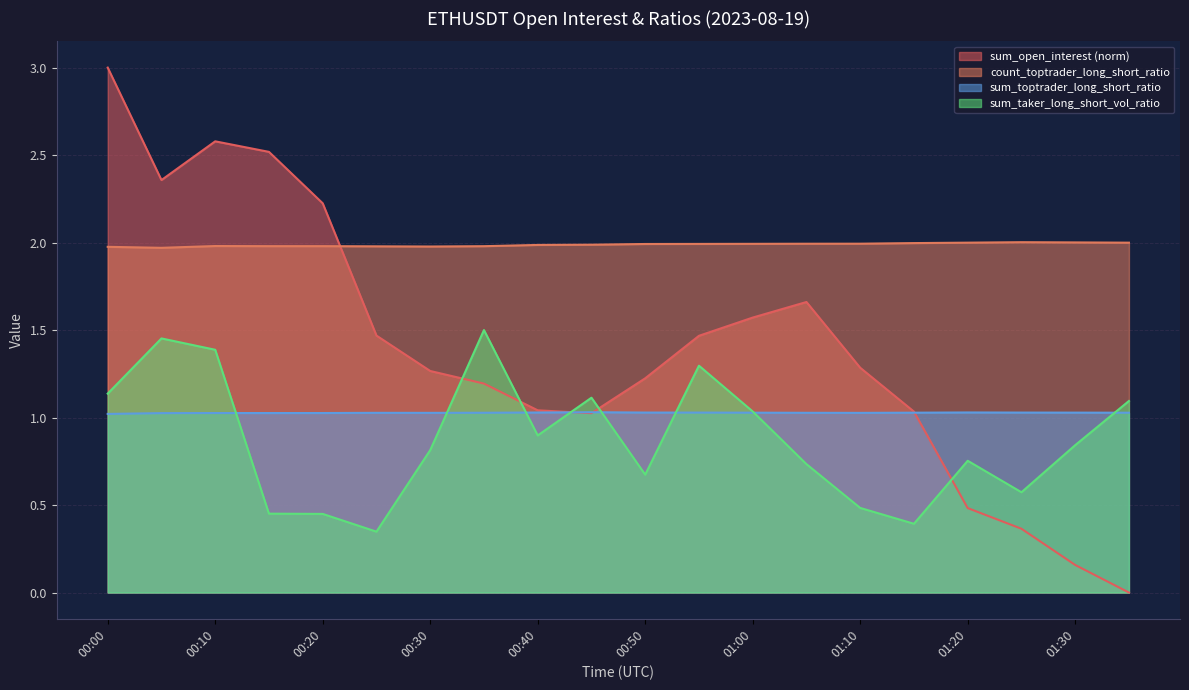

Reading left to right, list all the values displayed in this chart.

sum_open_interest: 3.0	2.4	2.6	2.5	2.2	1.5	1.3	1.2	1.0	1.0	1.2	1.5	1.6	1.7	1.3	1.0	0.5	0.4	0.2	0.0
count_toptrader_long_short_ratio: 2.0	2.0	2.0	2.0	2.0	2.0	2.0	2.0	2.0	2.0	2.0	2.0	2.0	2.0	2.0	2.0	2.0	2.0	2.0	2.0
sum_toptrader_long_short_ratio: 1.0	1.0	1.0	1.0	1.0	1.0	1.0	1.0	1.0	1.0	1.0	1.0	1.0	1.0	1.0	1.0	1.0	1.0	1.0	1.0
sum_taker_long_short_vol_ratio: 1.1	1.5	1.4	0.5	0.4	0.3	0.8	1.5	0.9	1.1	0.7	1.3	1.0	0.7	0.5	0.4	0.8	0.6	0.8	1.1